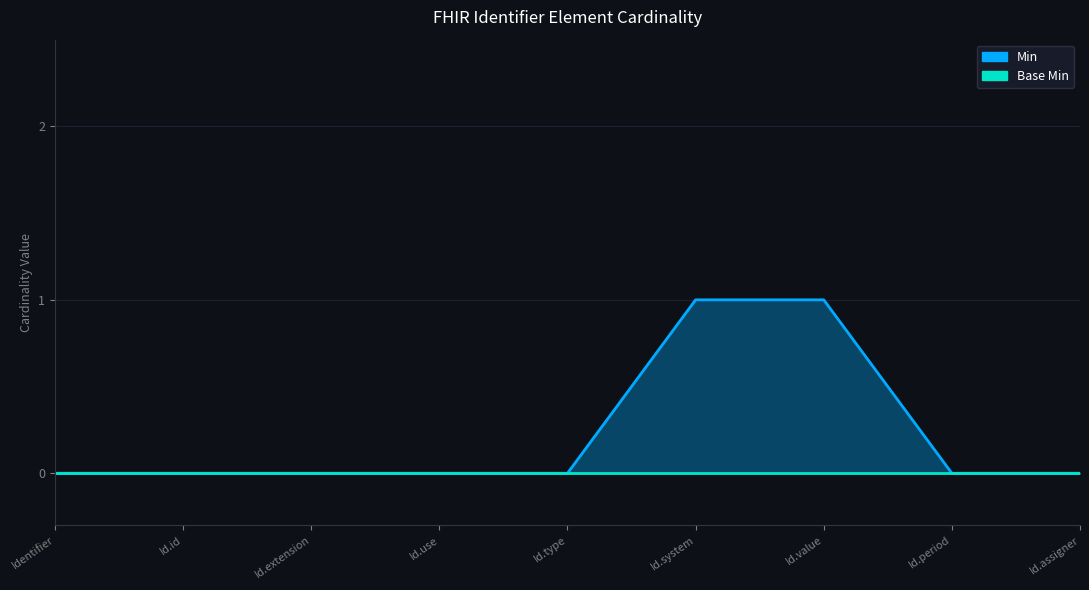

Reading left to right, what are all the values shown in this chart?

0	0	0	0	0	1	1	0	0